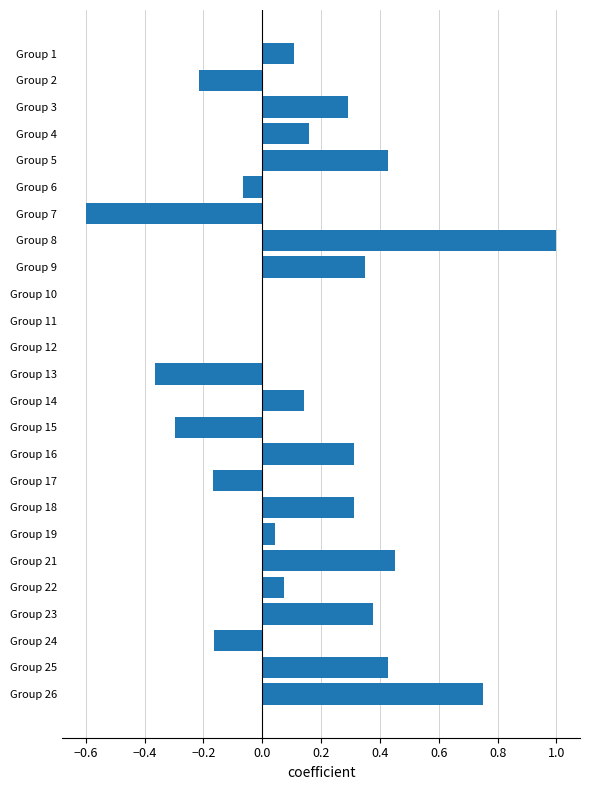

Which category has the highest value across all series?

Group 8